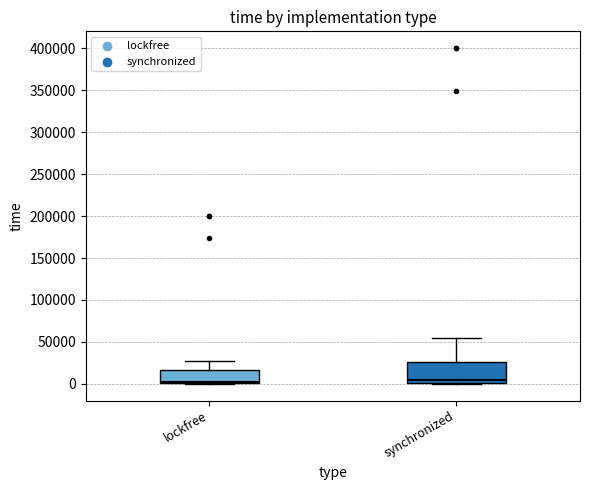

Which box is the tallest, from its lower edge to its upper edge?

synchronized